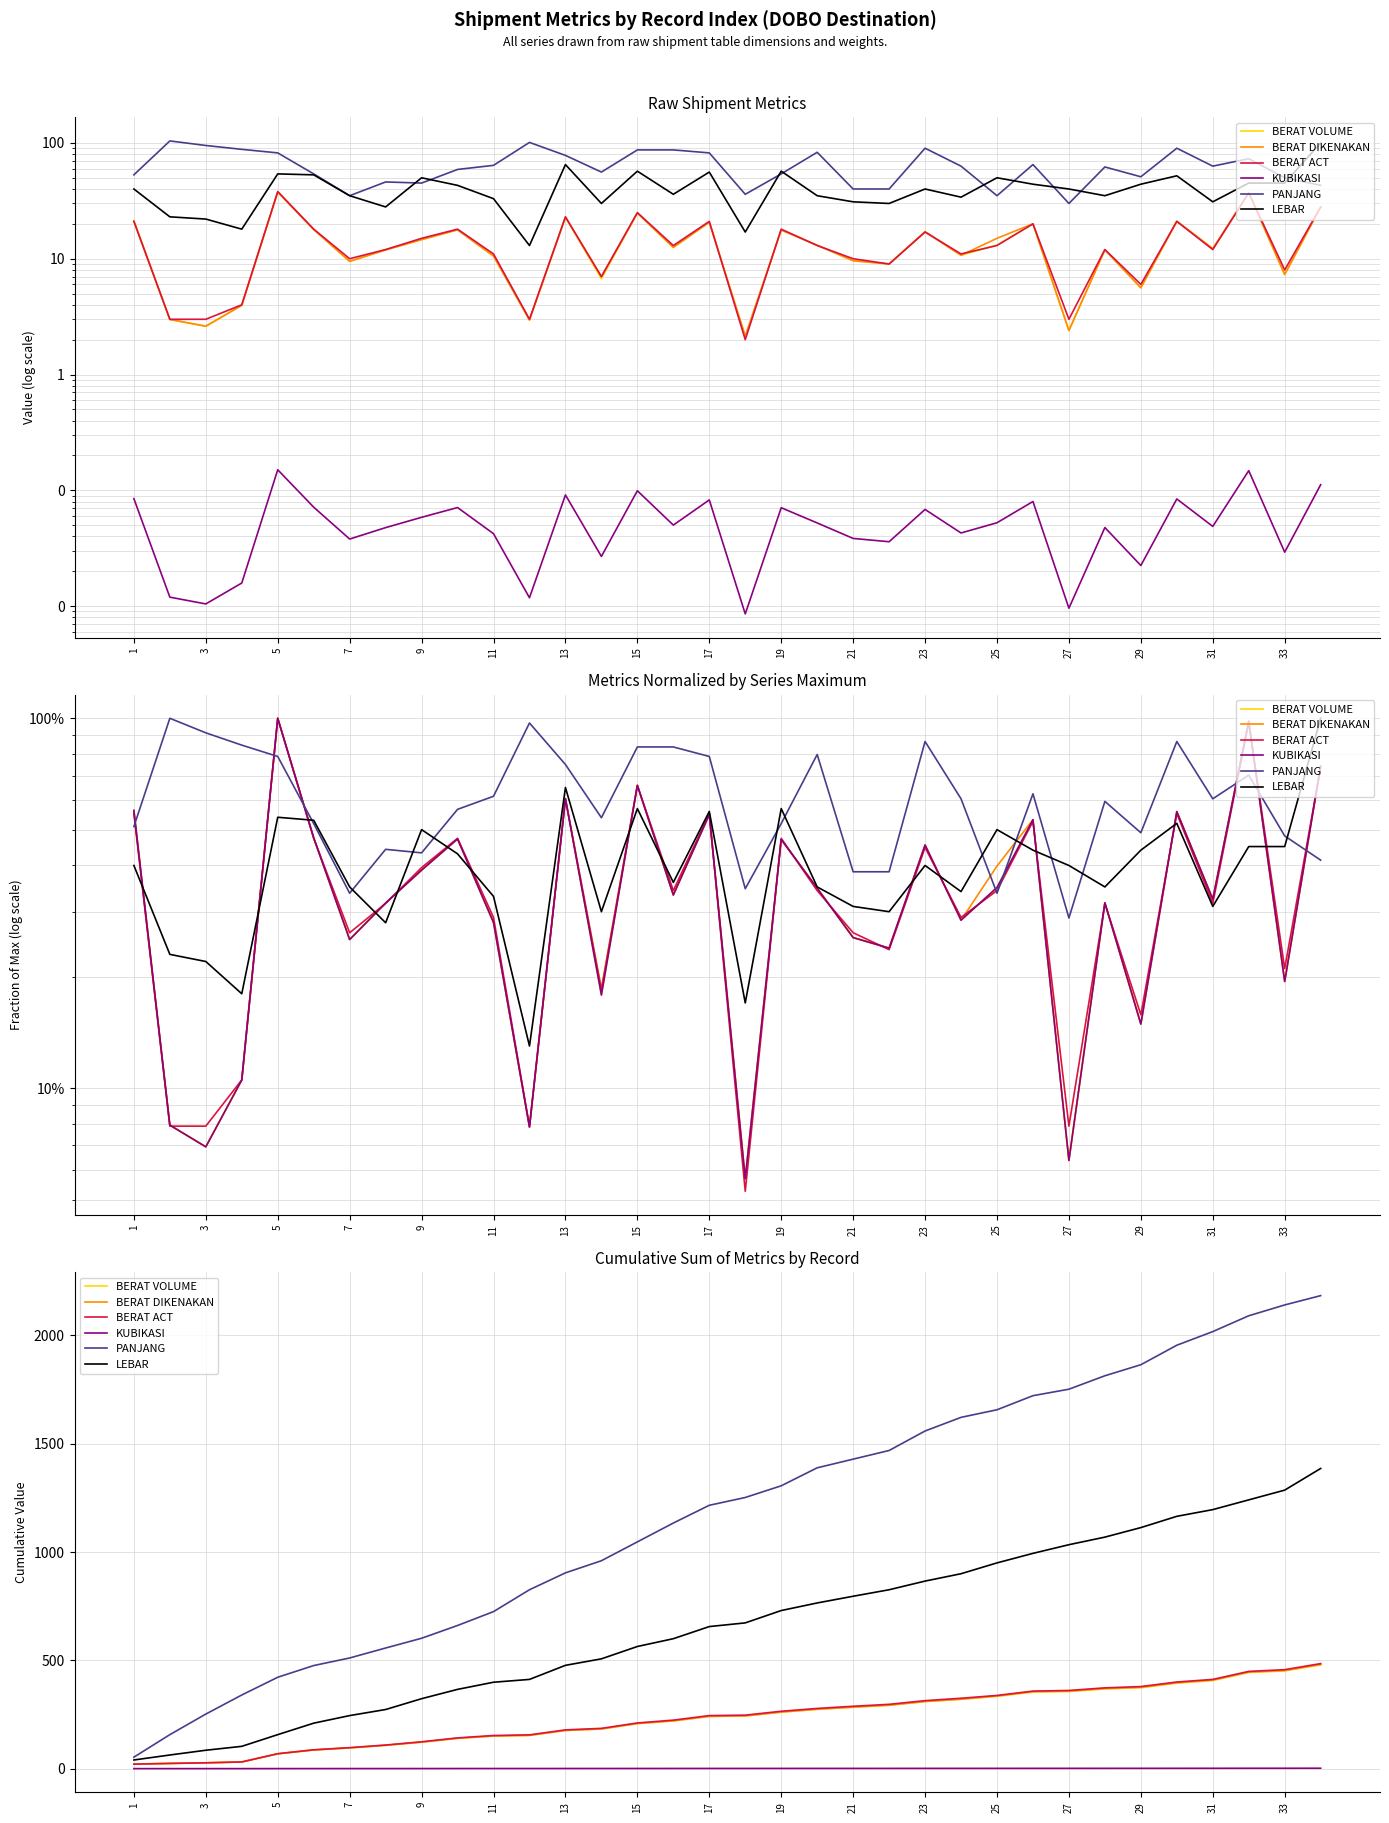

Is it true that BERAT DIKENAKAN equals 292.9 at 21?

True